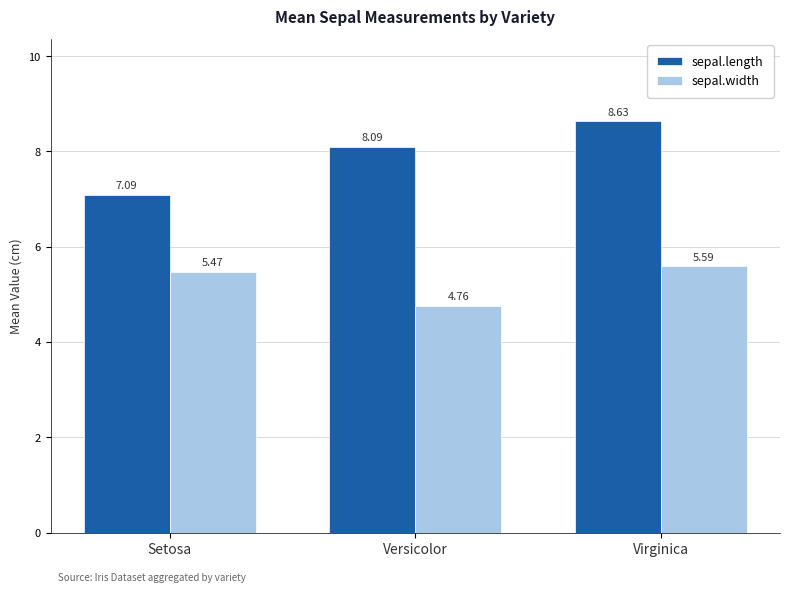

How many groups of bars are there?

3